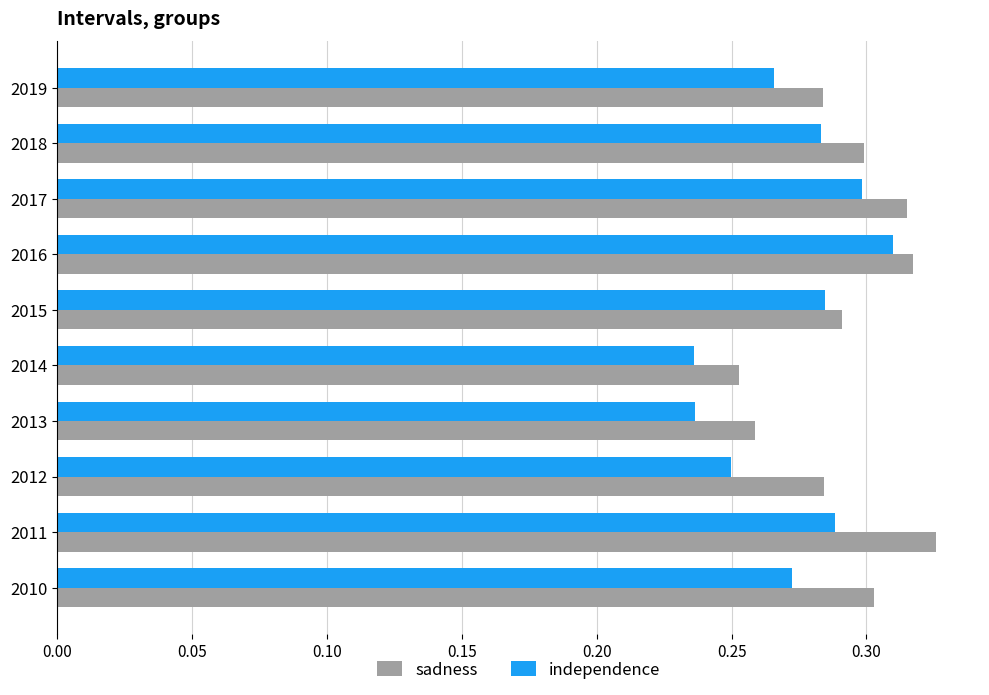

Which series changed the most between 2012 and 2013?

sadness